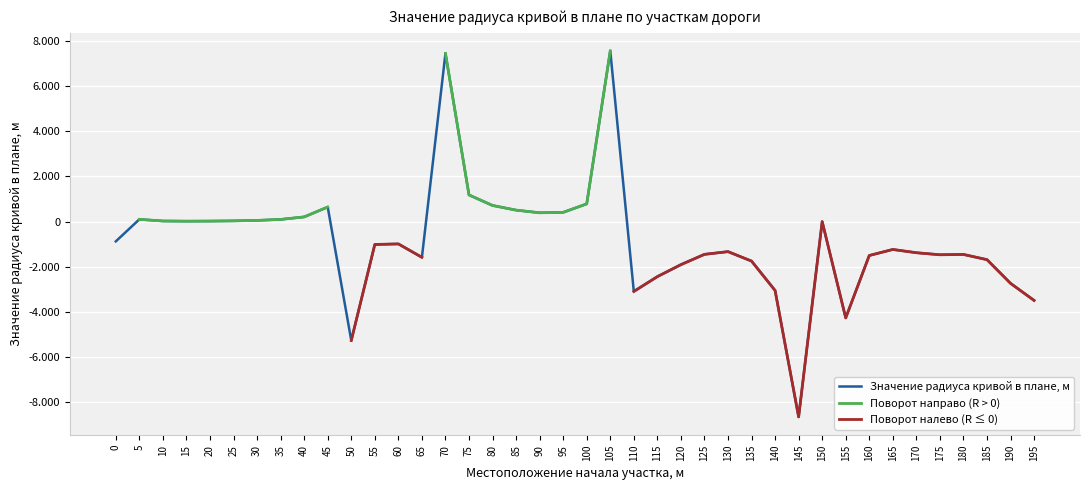

At which label does Поворот налево (R ≤ 0) reach its minimum?

145